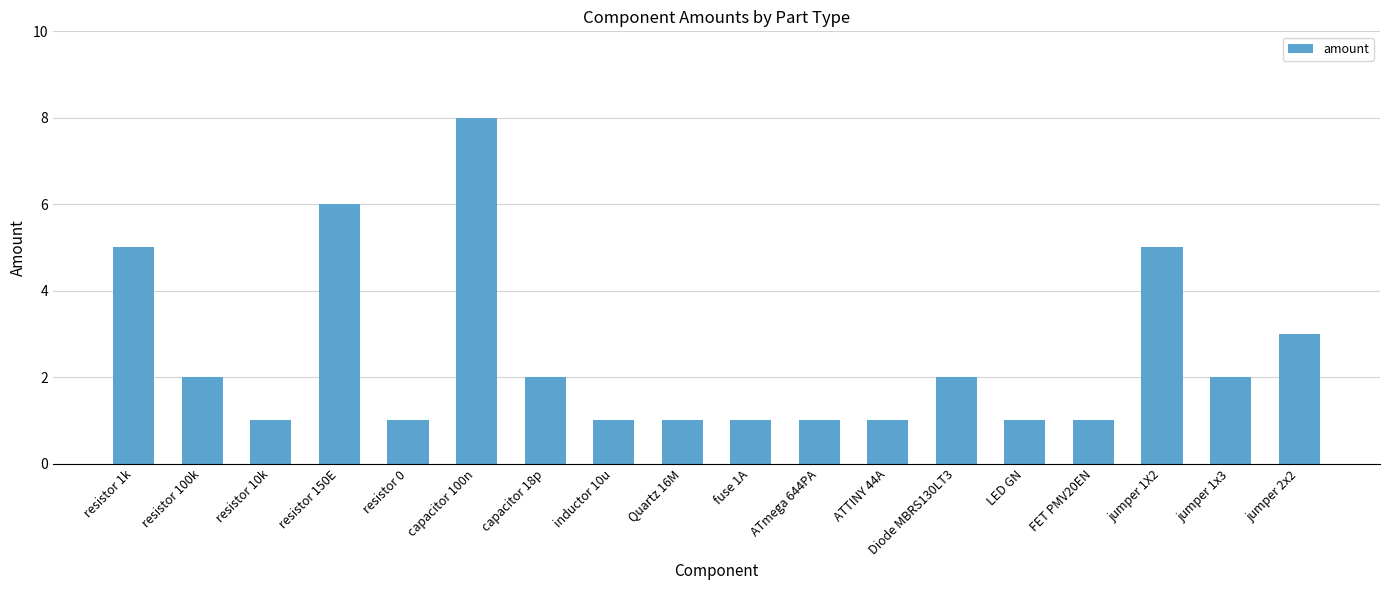

At which category does the chart reach its peak across all series?

capacitor 100n